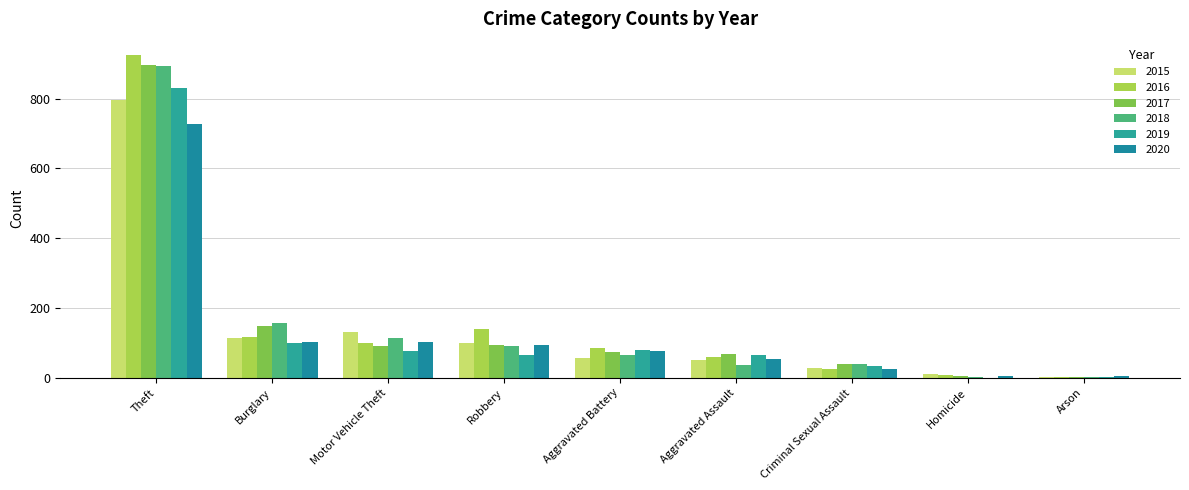

At which label does 2018 reach its peak?

Theft